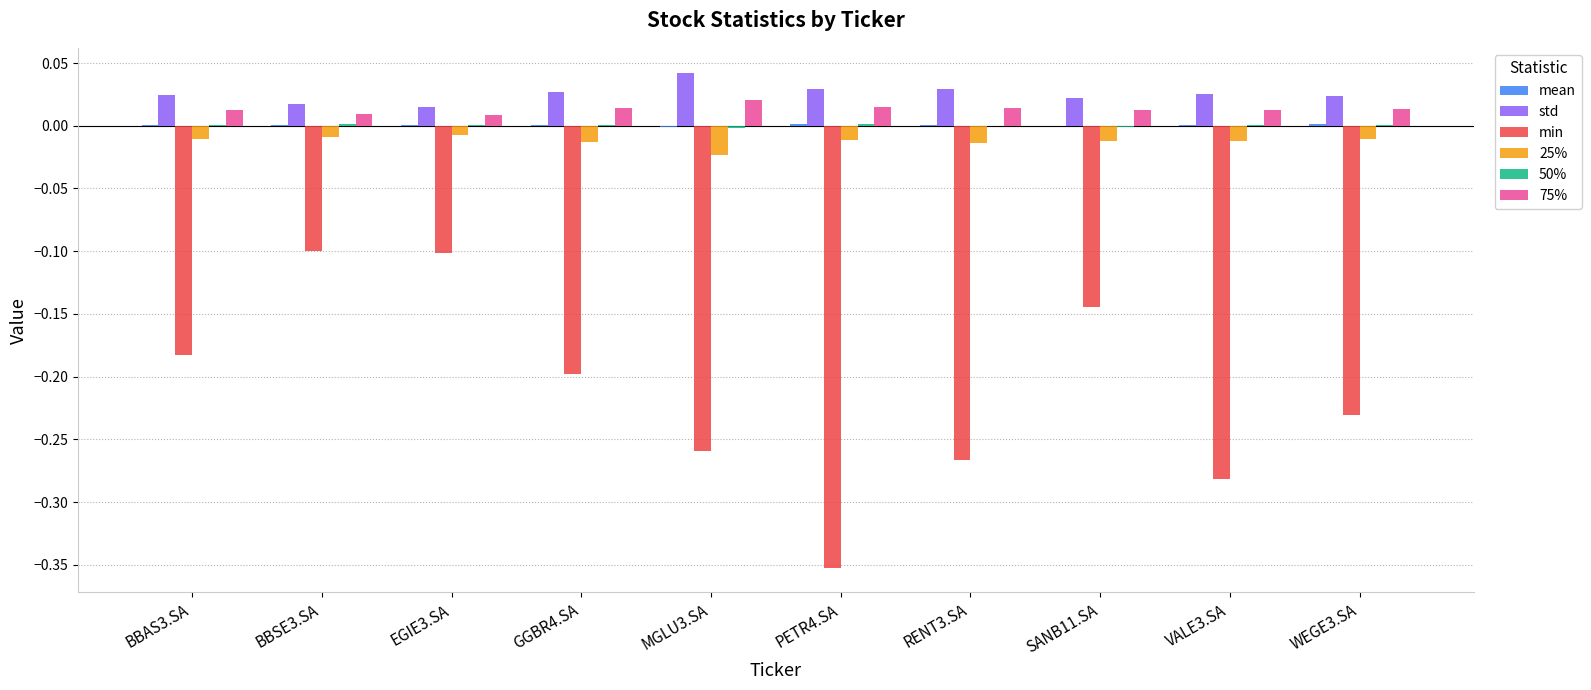

Between MGLU3.SA and PETR4.SA, which series saw the biggest shift?

min